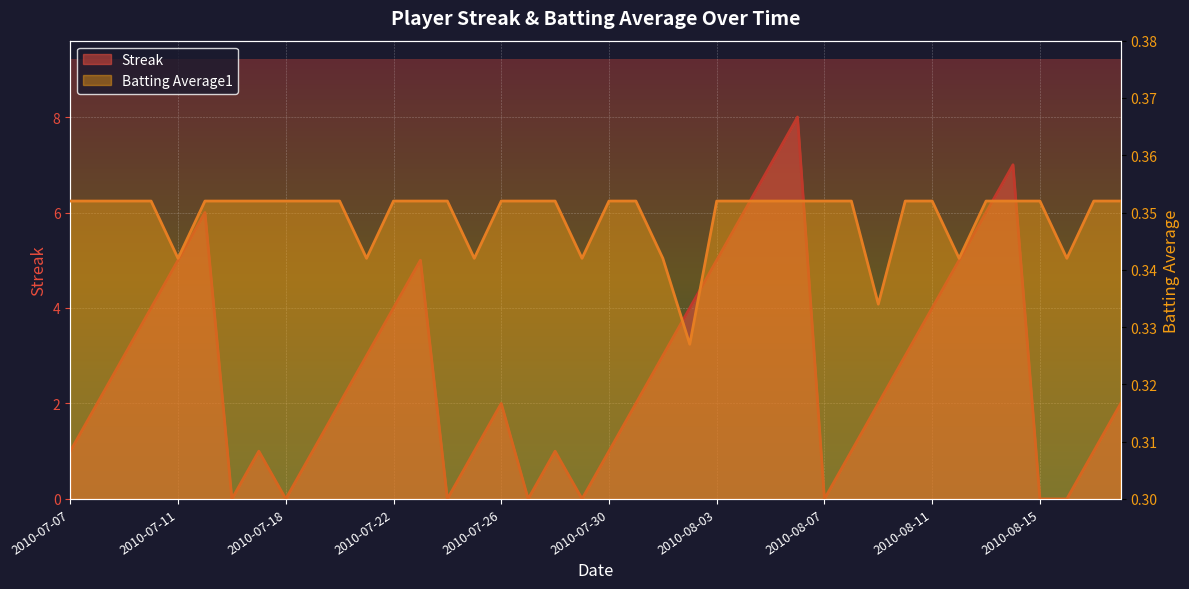

The value of Batting Average1 at 2010-08-03 is 0.6. True or false?

False